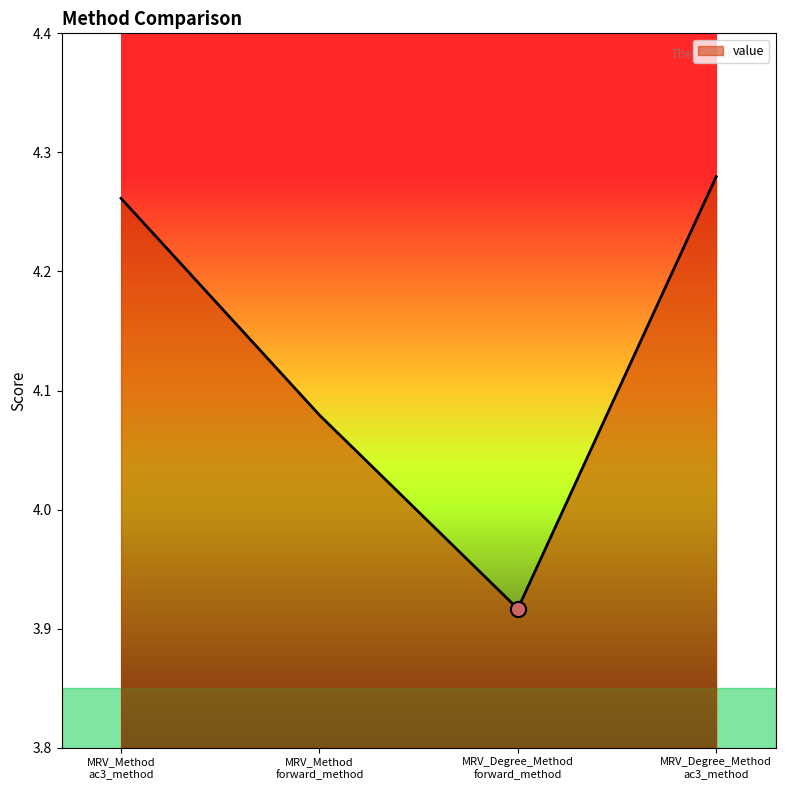

What is the change in value from MRV_Degree_Method
forward_method to MRV_Degree_Method
ac3_method?

+0.4